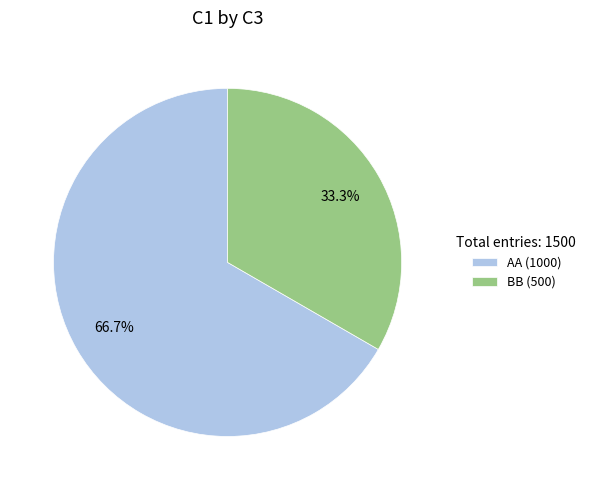

The AA slice represents 67% of the pie. True or false?

True